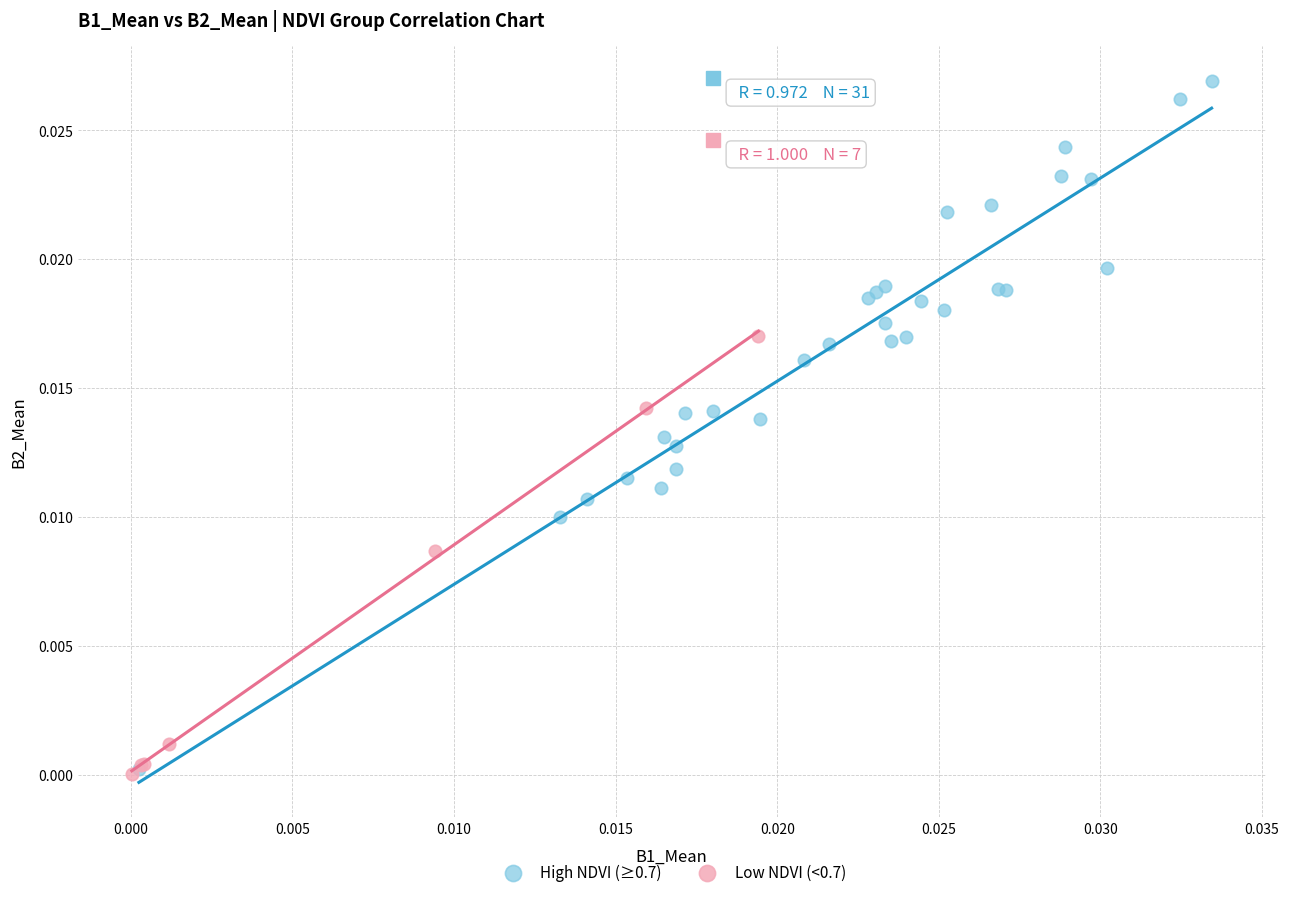

What are all the series names shown in the legend?

High NDVI (≥0.7), Low NDVI (<0.7)